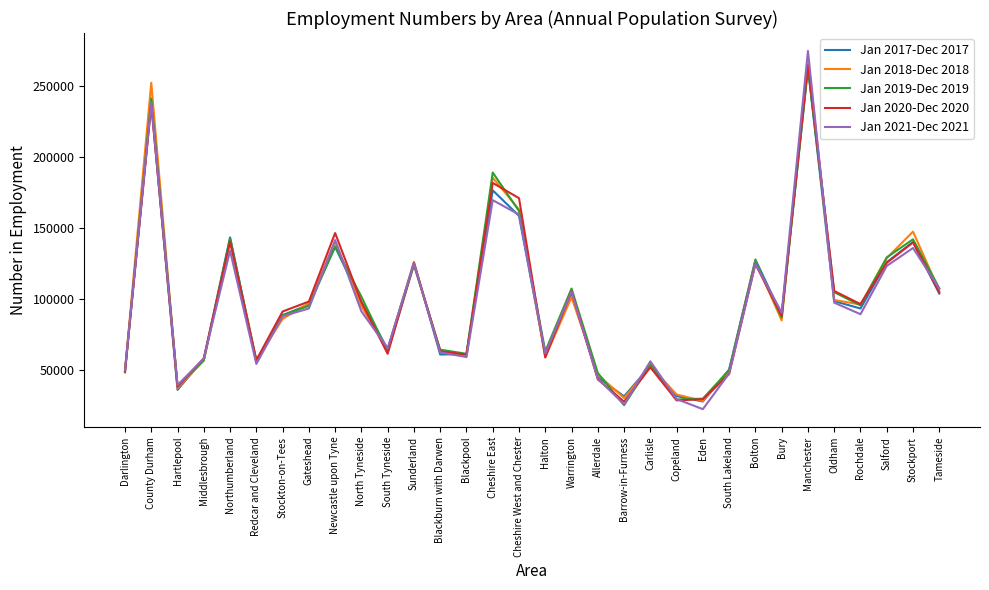

What is the approximate value of Jan 2019-Dec 2019 at Allerdale, to the nearest 50?

48200